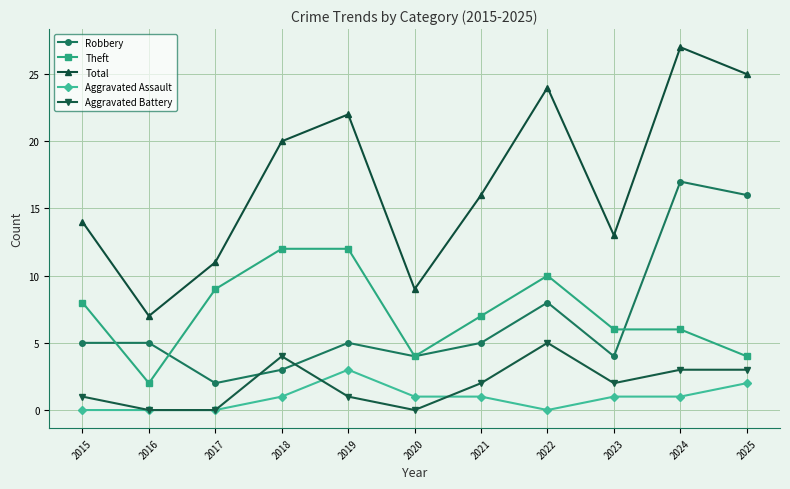

What is the value of the Total point at the 9th from the left?

13